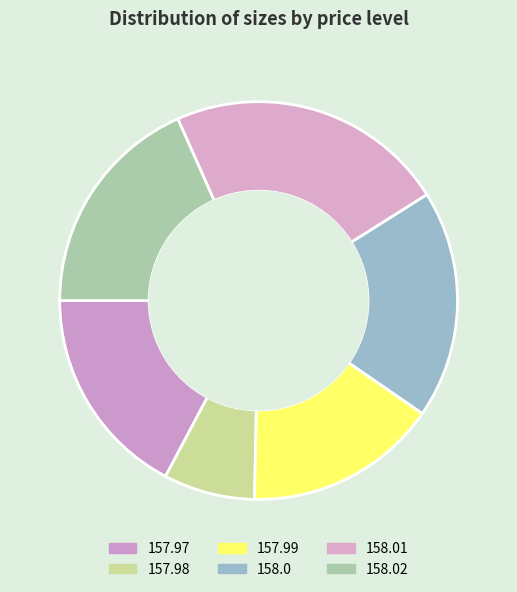

Count the number of slices in the pie.

6